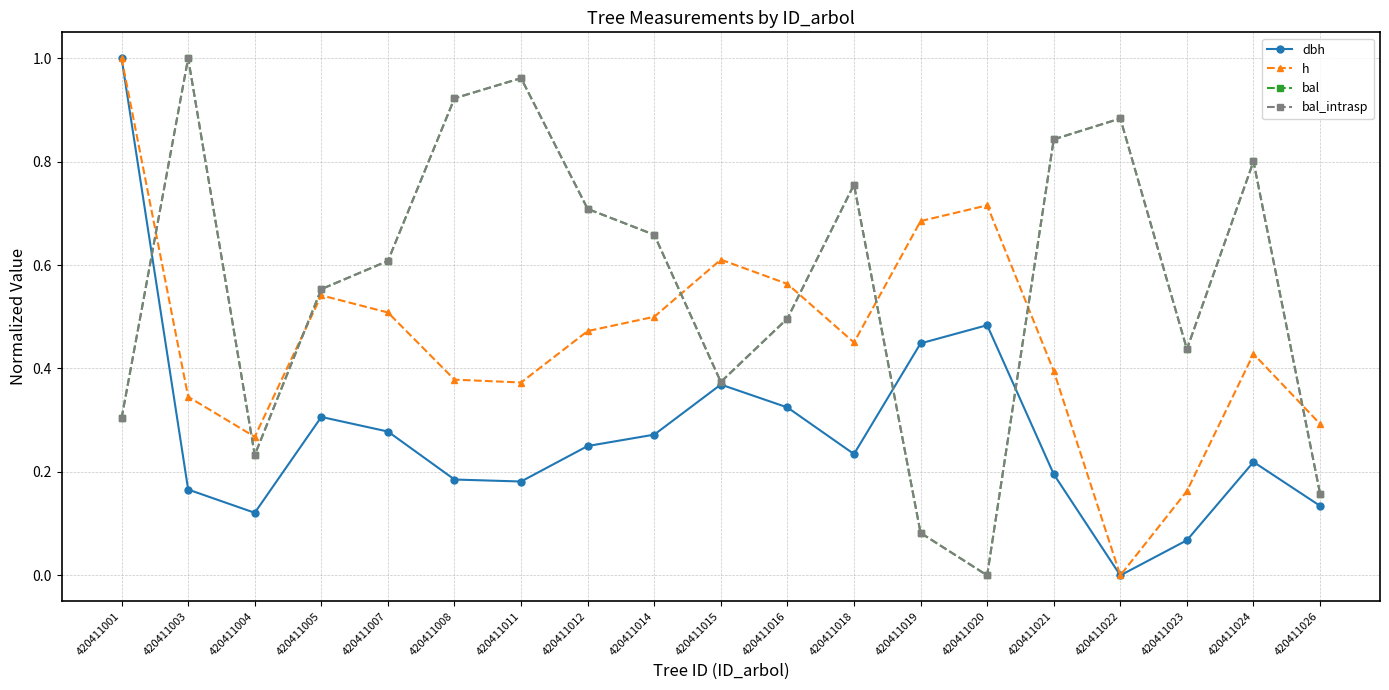

Between 420411018 and 420411021, which series saw the biggest shift?

bal